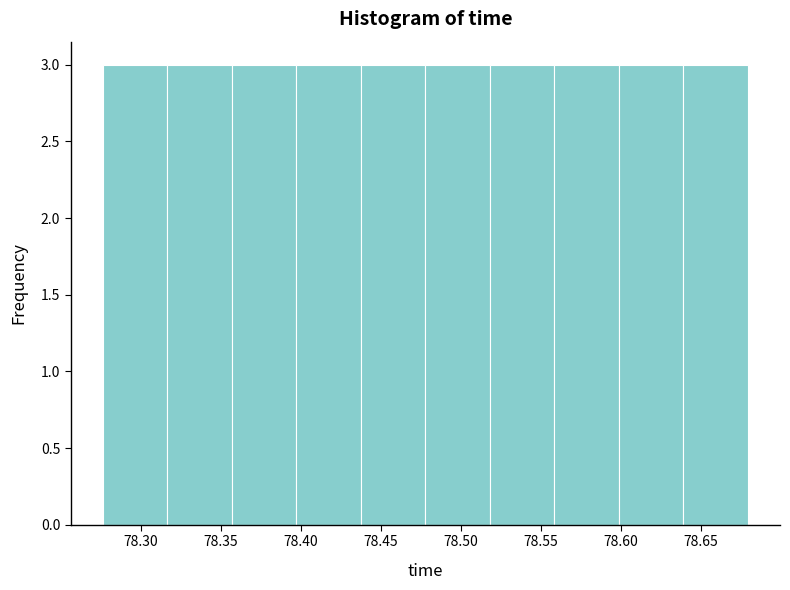

Reading left to right, list every bar in this chart as the range it spans on the x-axis followed by its height. Neither the bar edges nor the heights are printed on the chart, so give them approximately, as read against the axes.

78.275 to 78.315: 3
78.315 to 78.355: 3
78.355 to 78.395: 3
78.395 to 78.440: 3
78.440 to 78.480: 3
78.480 to 78.520: 3
78.520 to 78.560: 3
78.560 to 78.600: 3
78.600 to 78.640: 3
78.640 to 78.680: 3